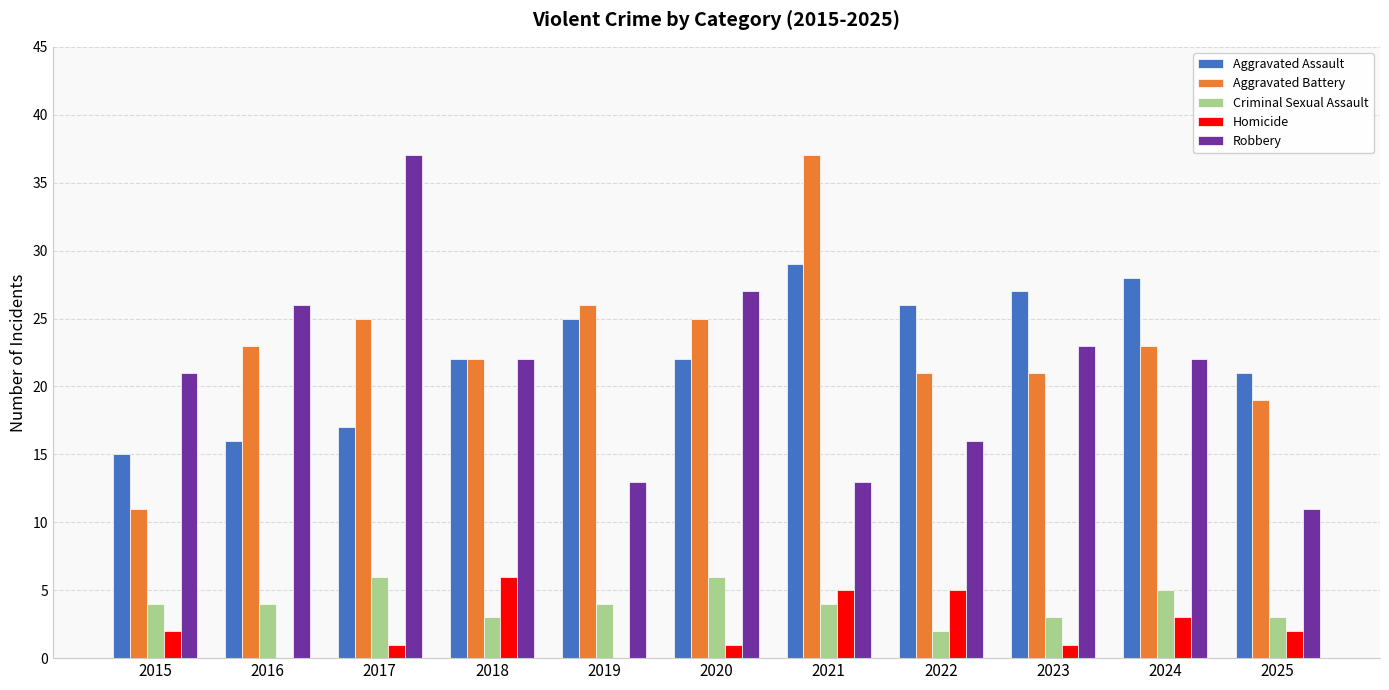

What is the highest value of the Homicide series?

6